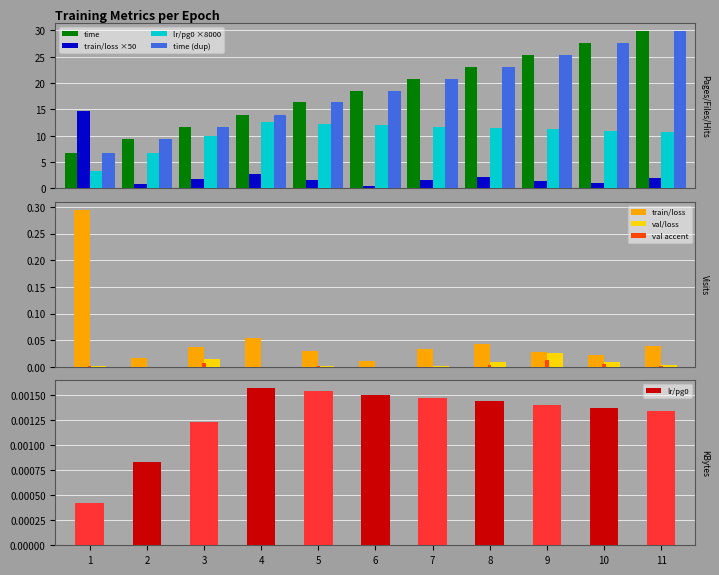

What is the difference between the maximum and minimum values in the train/loss series?

14.2